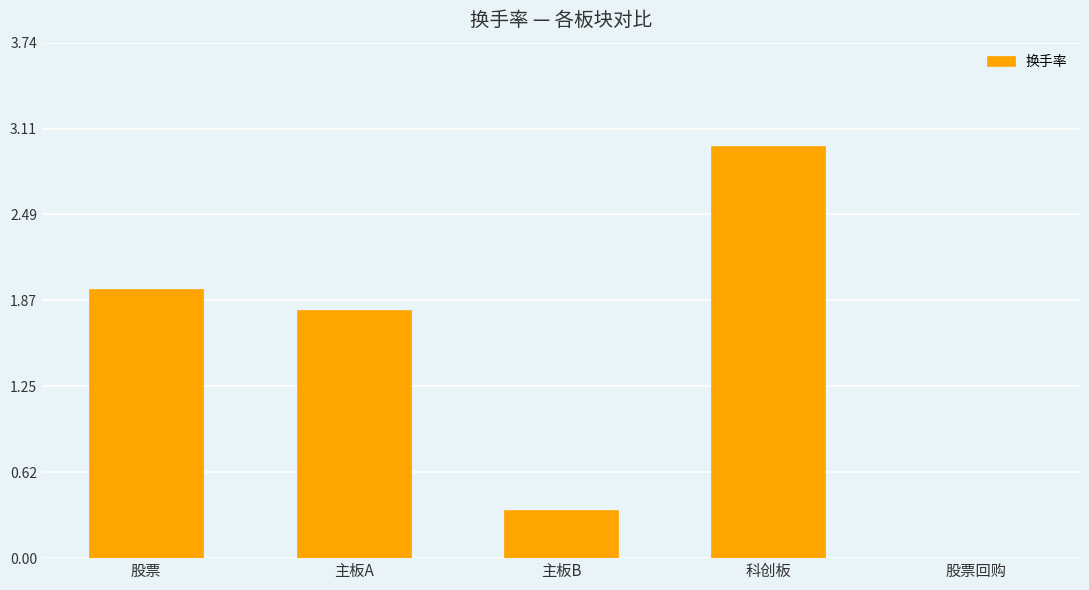

Approximately how many times larger is the value at 股票 compared to 科创板?

0.7